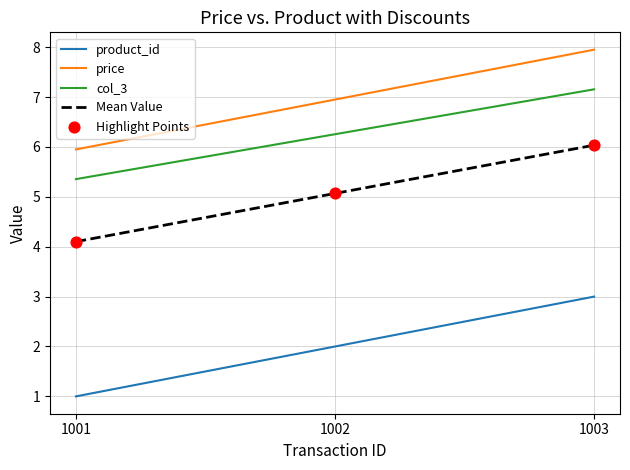

Is the value of price at 1003 greater than the value of Mean Value at 1001?

Yes